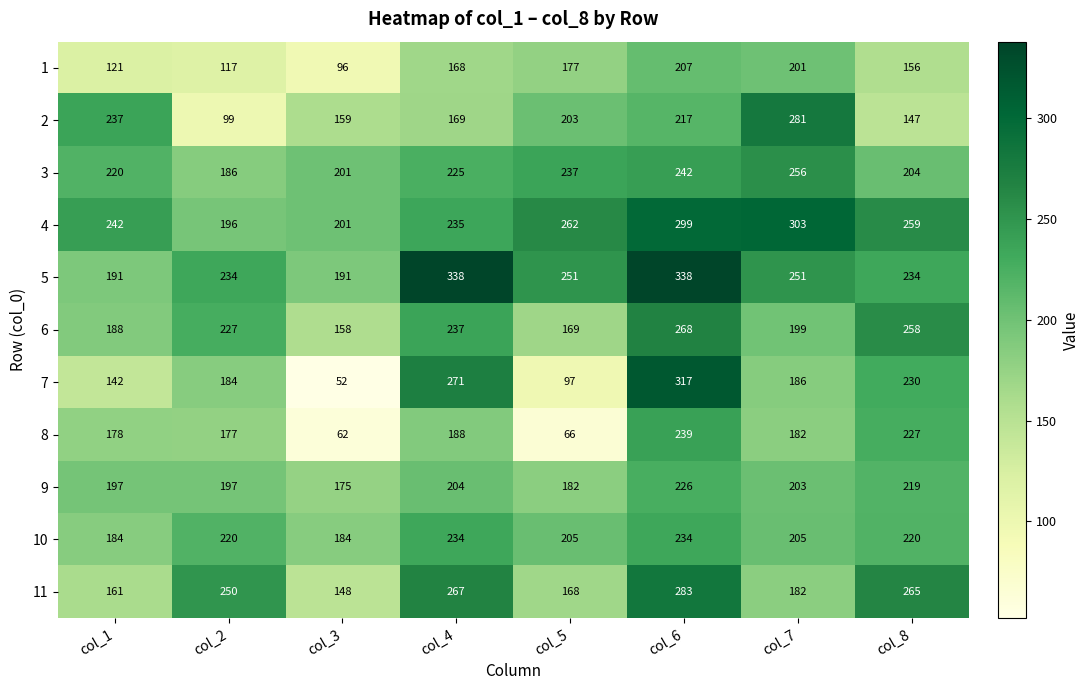

At how many categories does at least one series exceed 195?

8